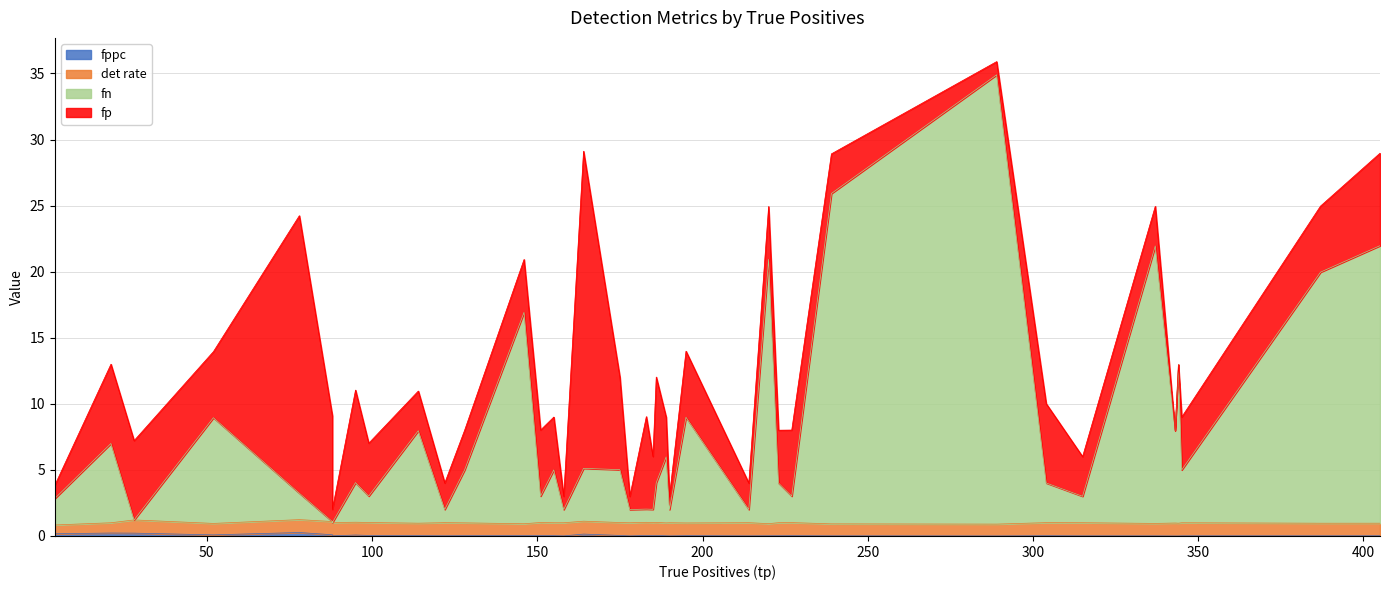

What is the highest value of the det rate series?

1.0